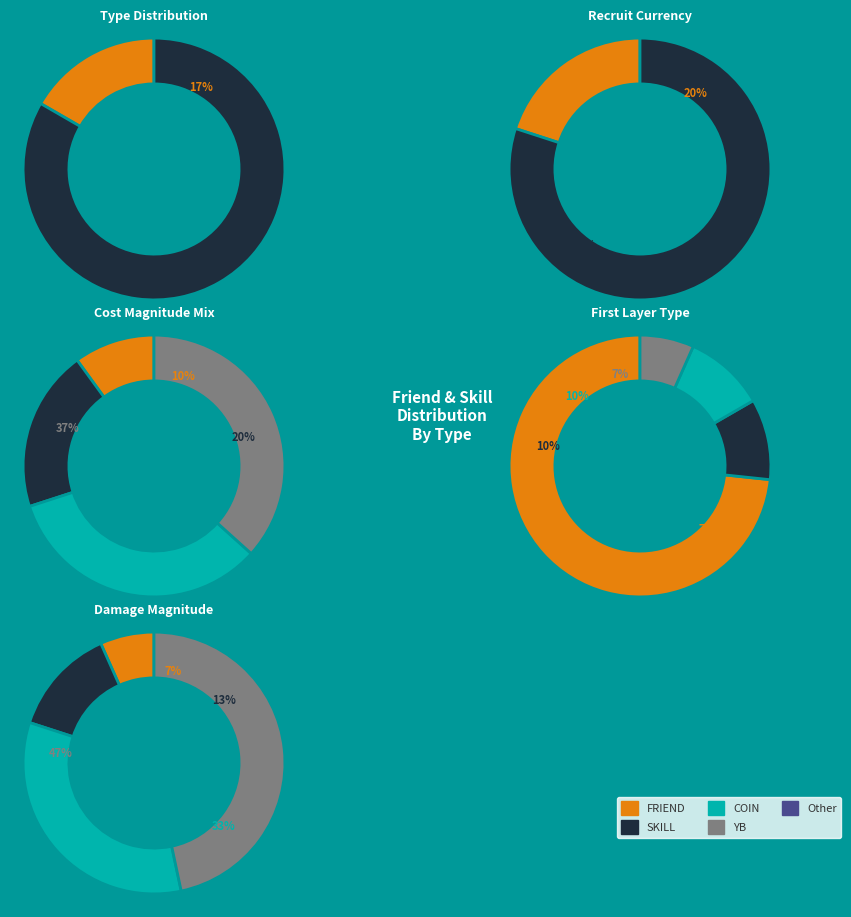

Which has a higher value, FRIEND_TYPE_FRIEND or FRIEND_TYPE_SKILL?

FRIEND_TYPE_SKILL